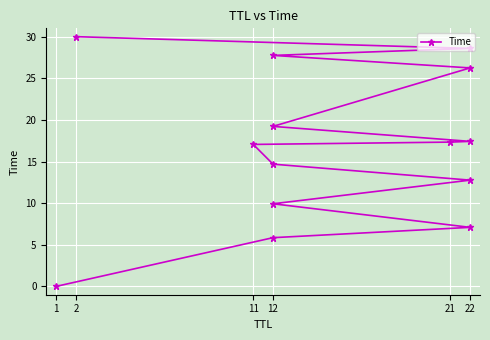

Is it true that the value at 11 is 28.1?

False